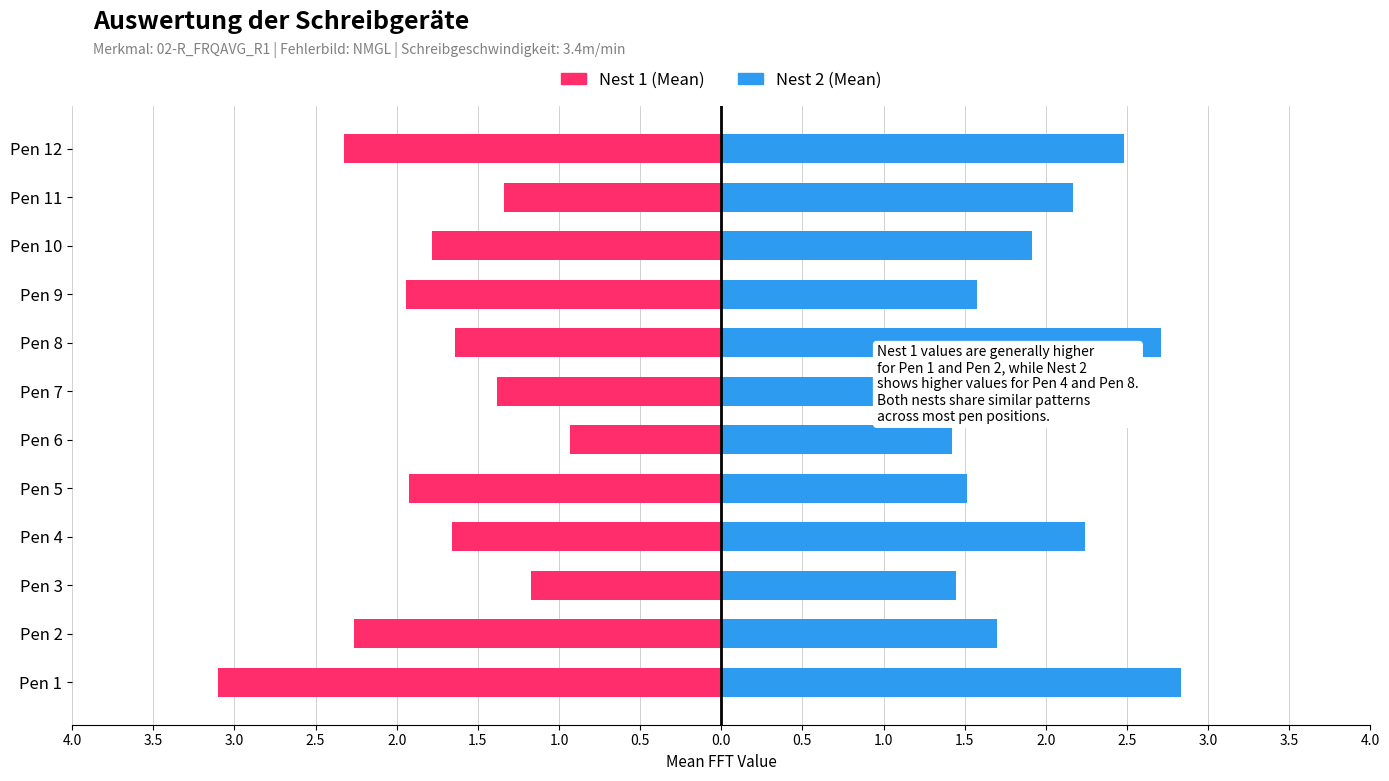

Is it true that Nest 2 (Mean) equals 2.2 at Pen 11?

True